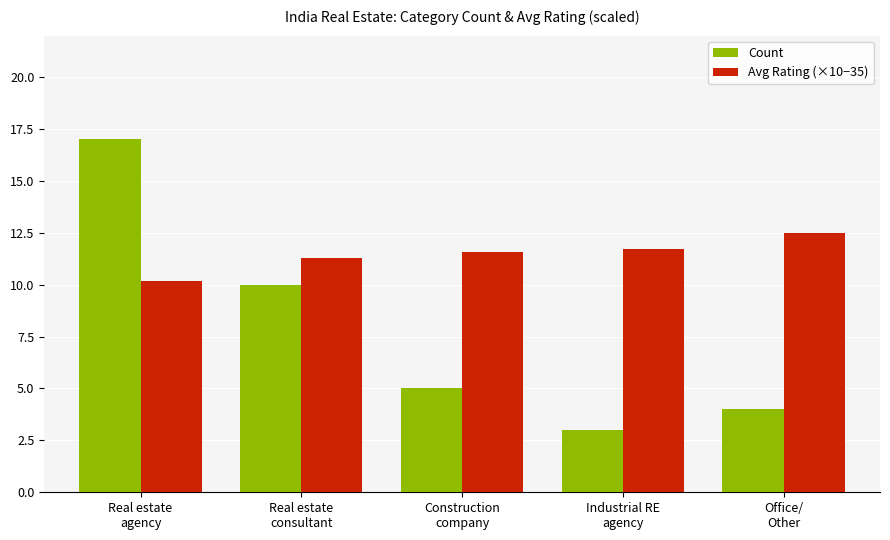

Reading right to left, list all the values displayed in this chart.

Count: 4.0	3.0	5.0	10.0	17.0
Avg Rating (×10−35): 12.5	11.7	11.6	11.3	10.2